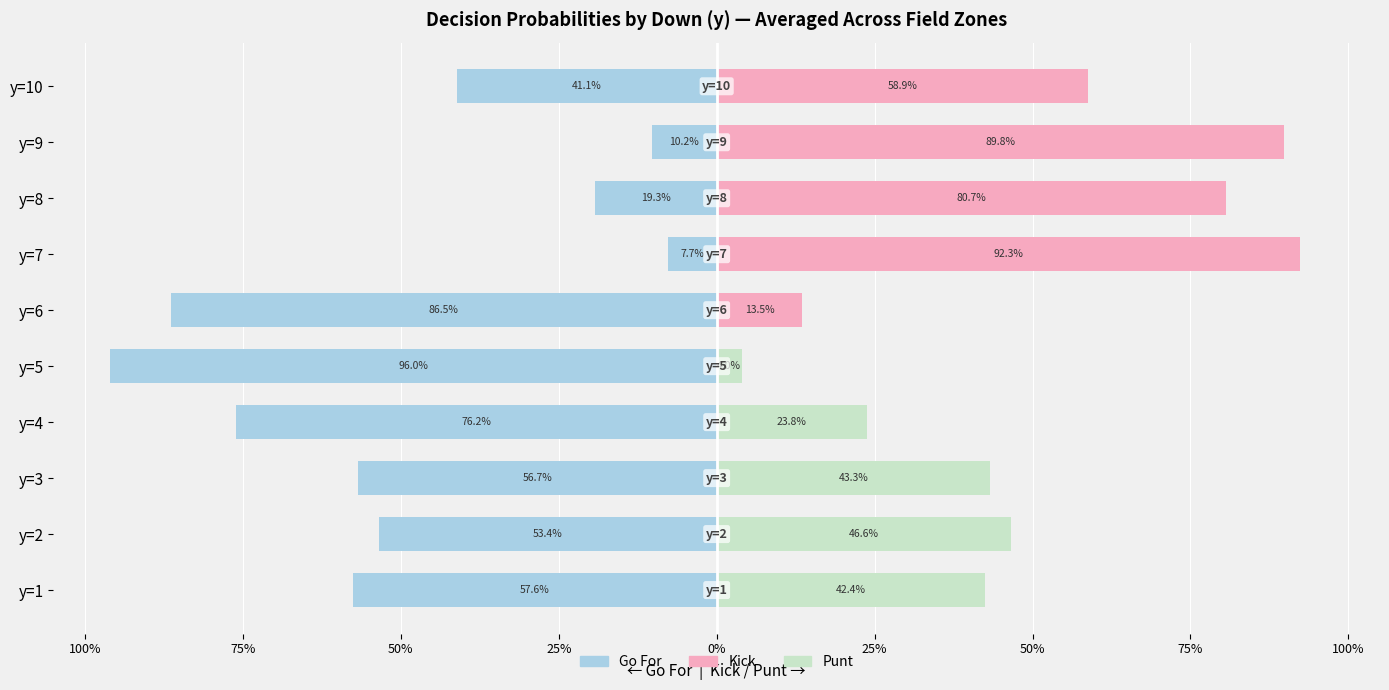

What is the sum of all kick values?

335.2